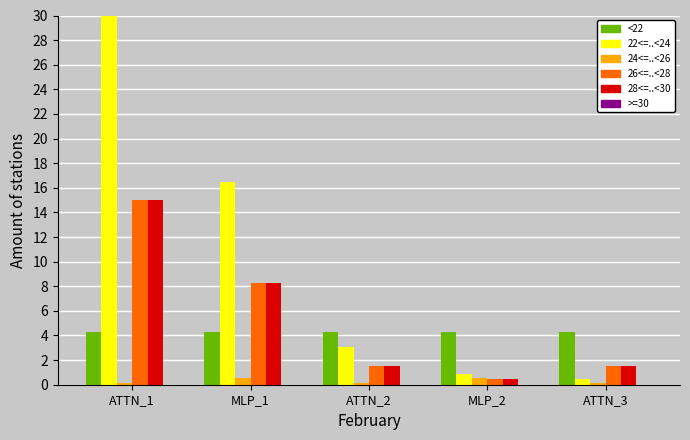

Which category has the highest value across all series?

ATTN_1